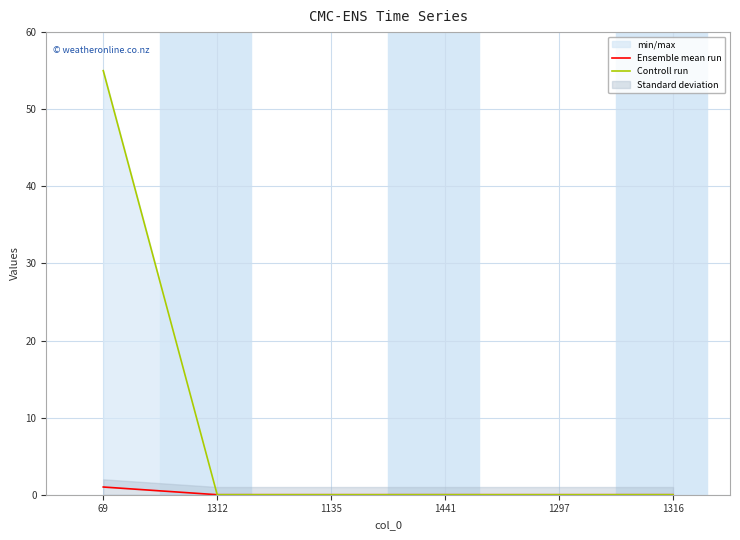

At which category does the chart reach its minimum across all series?

1312